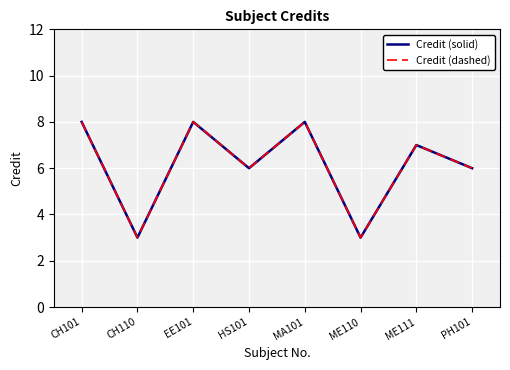

True or false: Credit (dashed) has more than 1 interior local peaks.

True